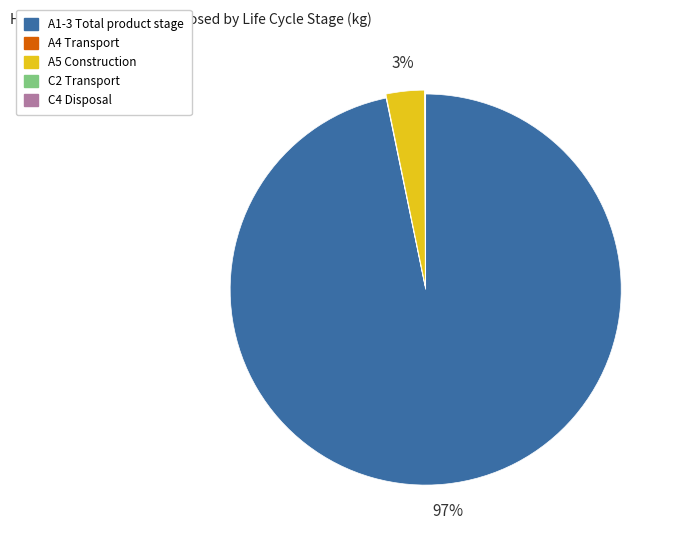

True or false: A5 Construction accounts for 13% of the total.

False